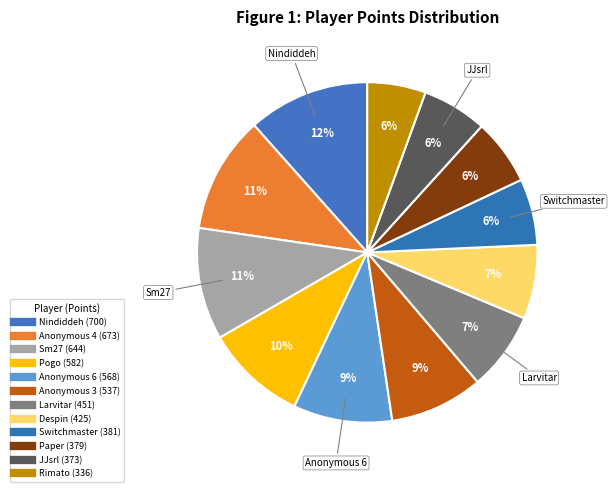

What percentage is the Pogo slice, to the nearest percent?

10%